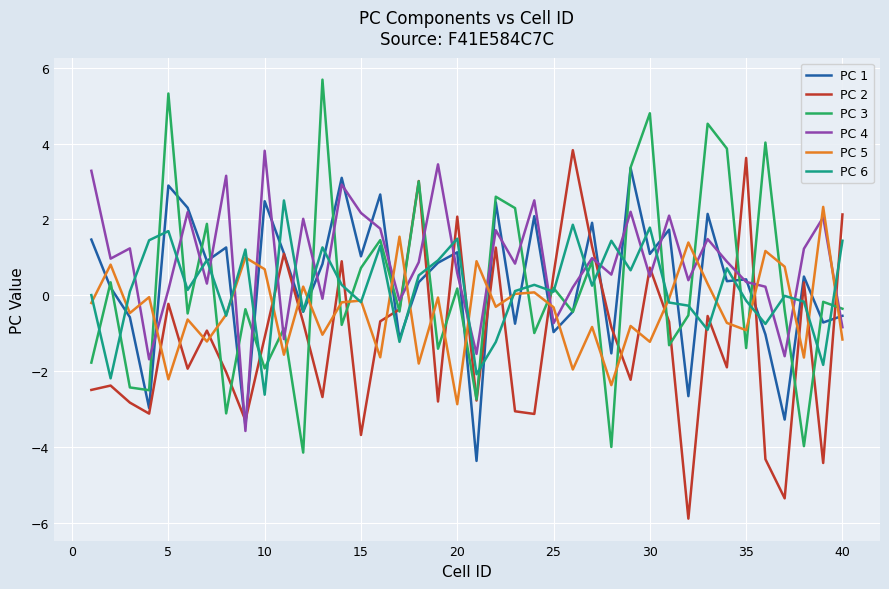

Which series has the largest total across all categories?

PC 4